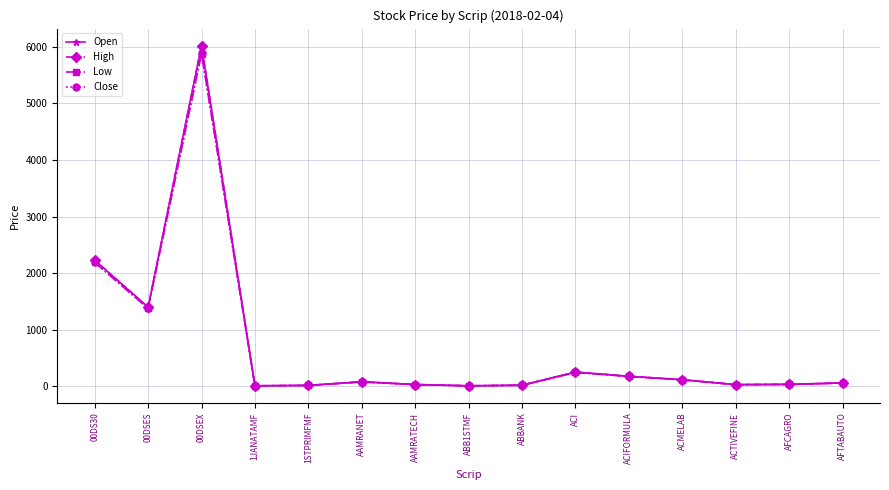

True or false: Close has a value of 5888.3 at 00DSEX.

True